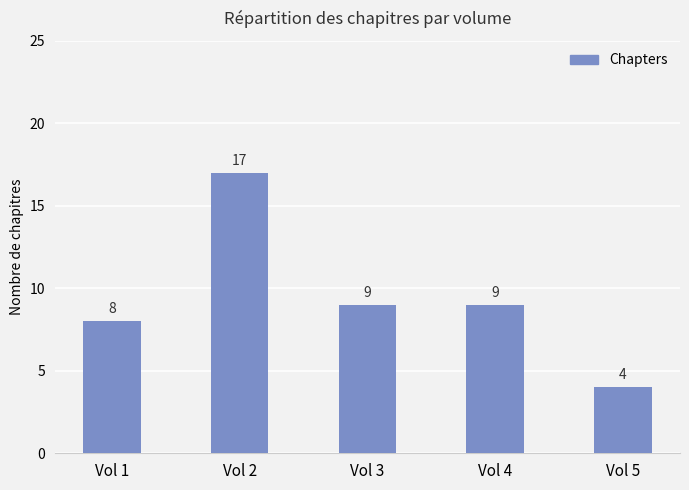

What is the value of the 4th bar from the left?

9